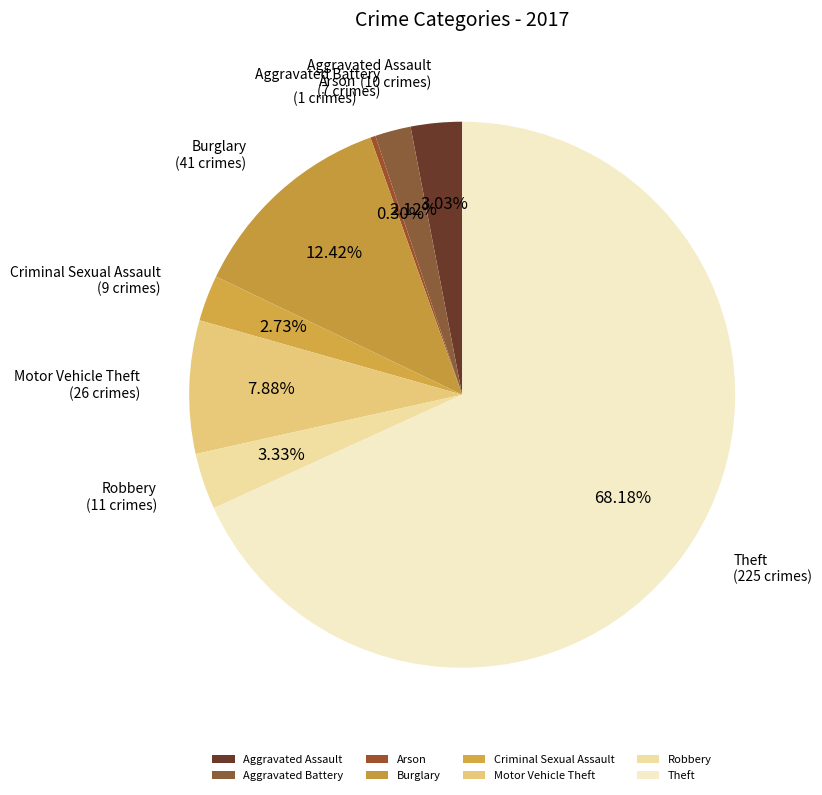

To the nearest percent, what is the difference between the largest and smallest slice percentages?

68%